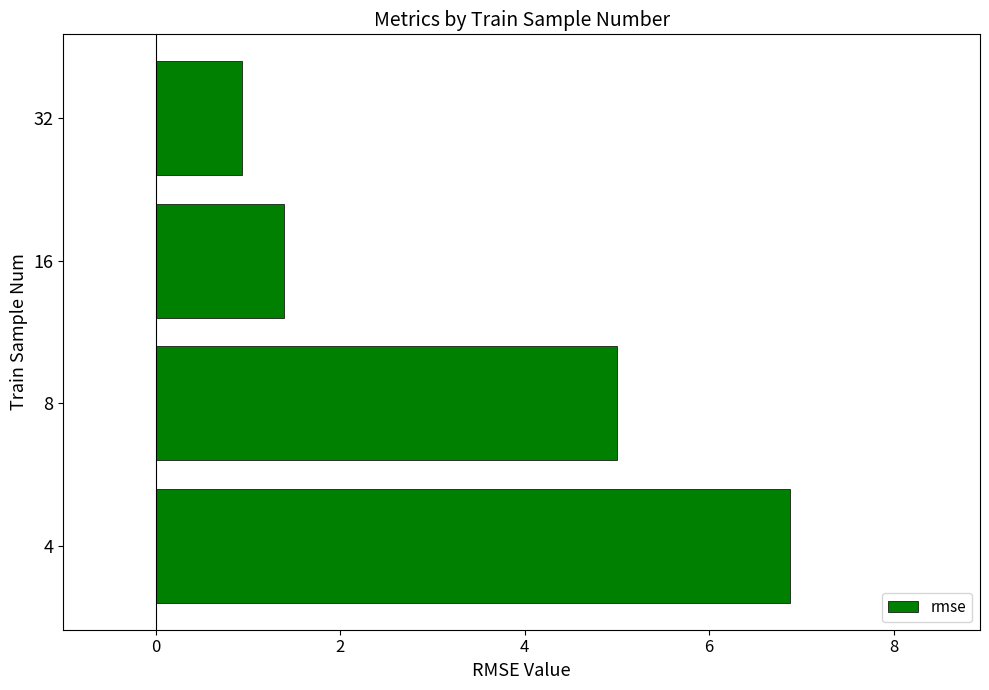

Are the bars grouped side by side (vs. stacked)?

No